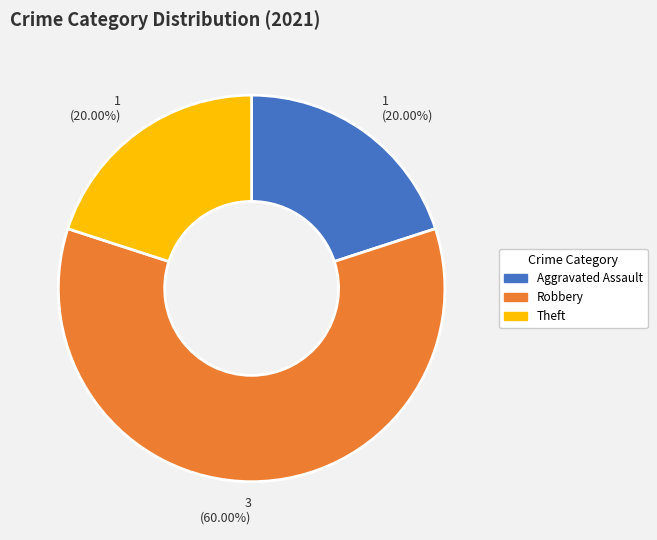

Is there a majority slice in this chart?

Yes